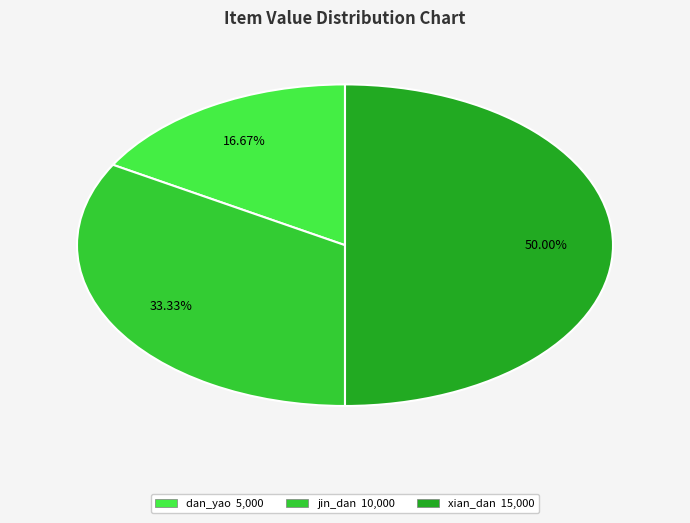

To the nearest percent, what portion does xian_dan represent?

50%